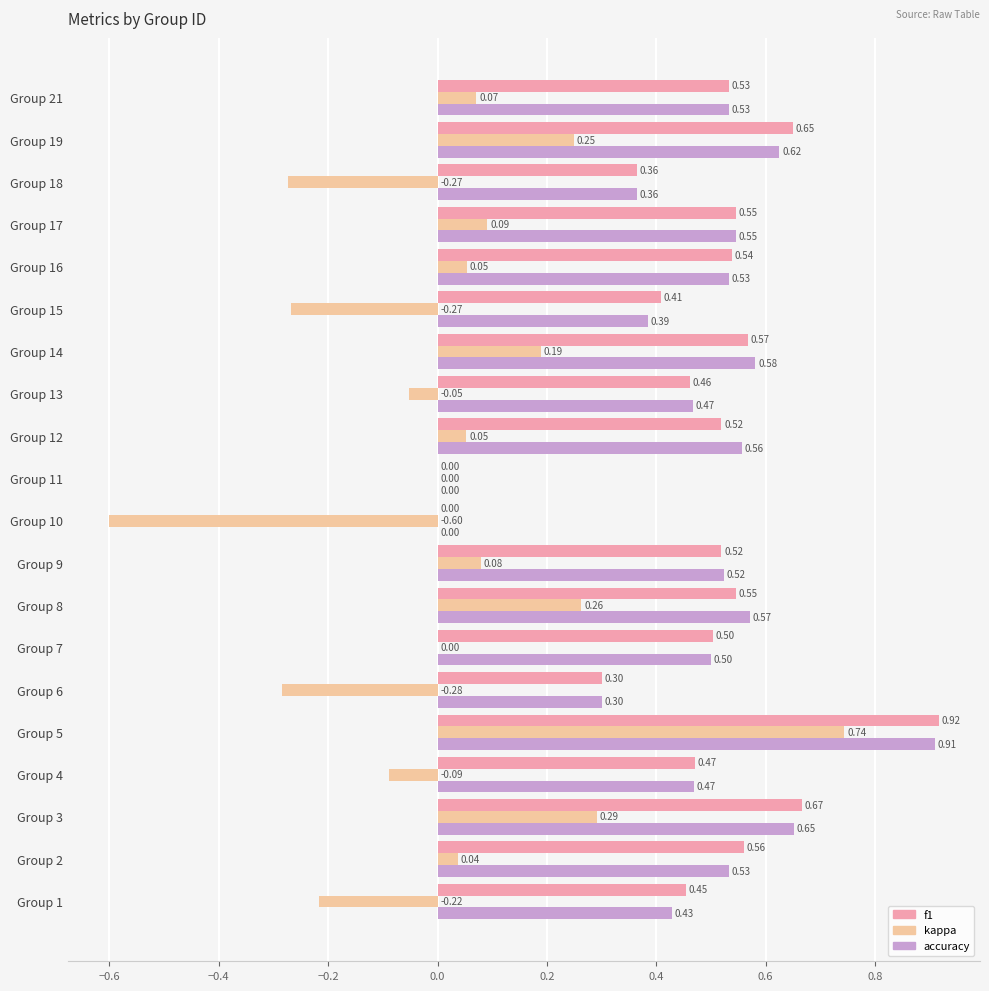

What is the sum of all kappa values?

0.3